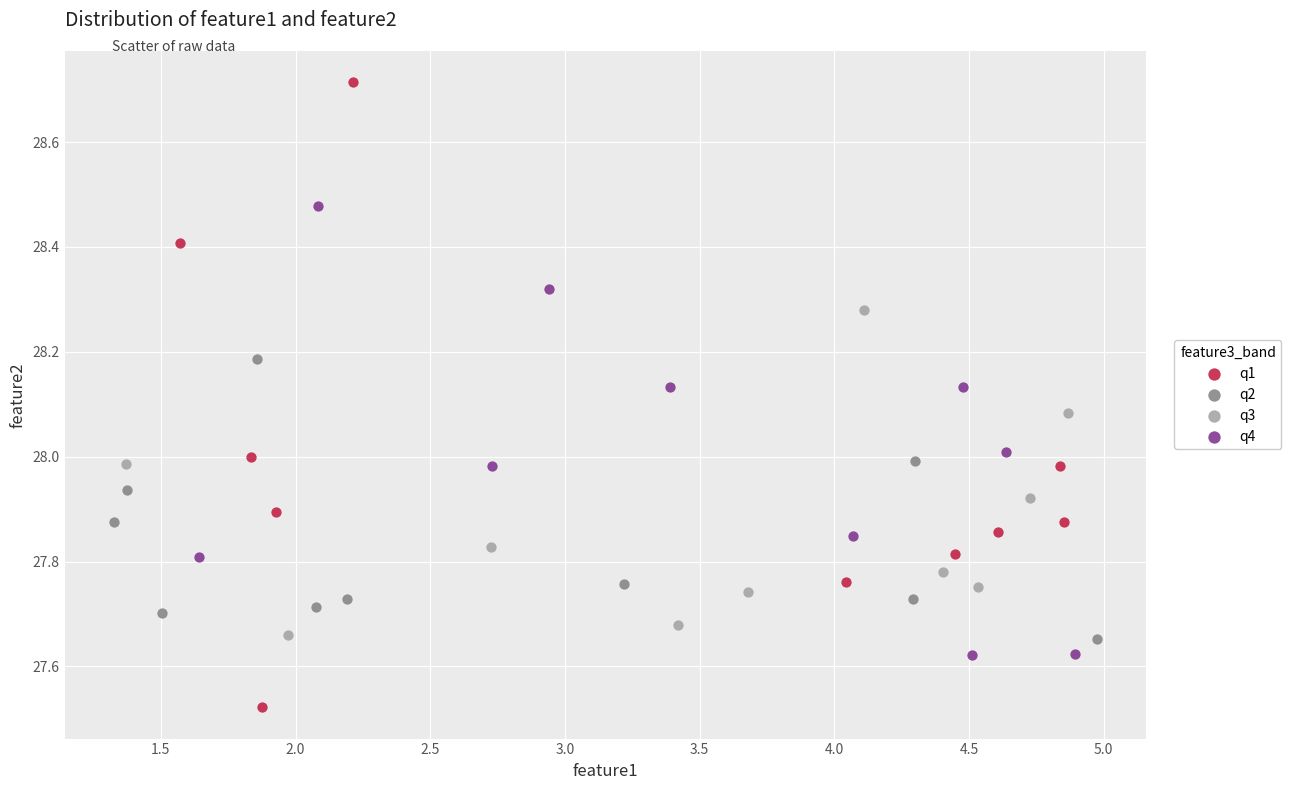

What are all the series names shown in the legend?

q1, q2, q3, q4